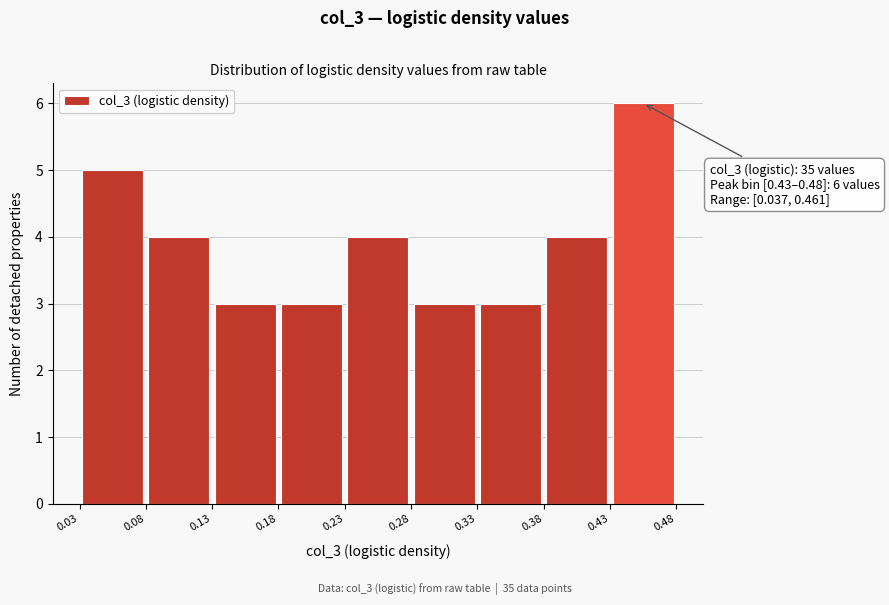

Over which range of the x-axis is the bar tallest?

0.43 to 0.48